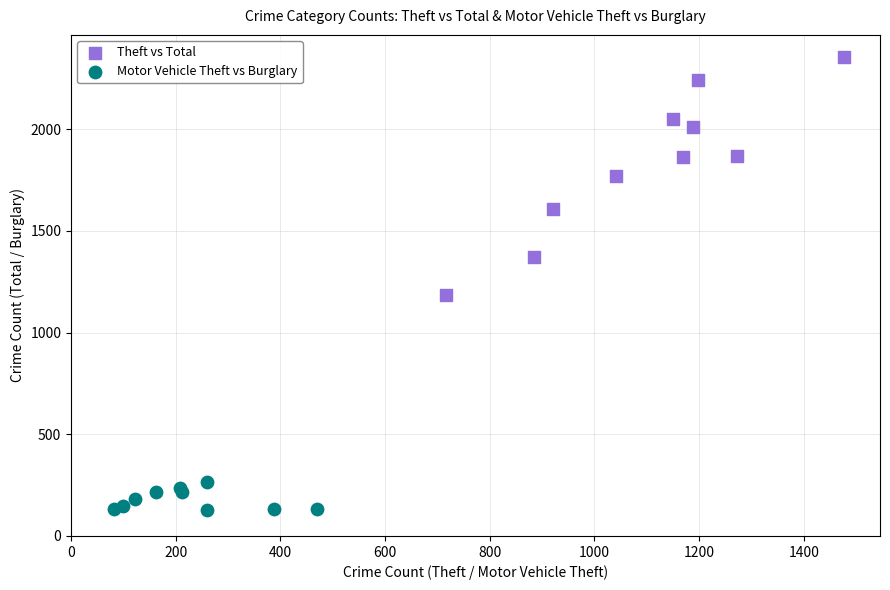

Which series has the widest spread of Y values?

Theft vs Total